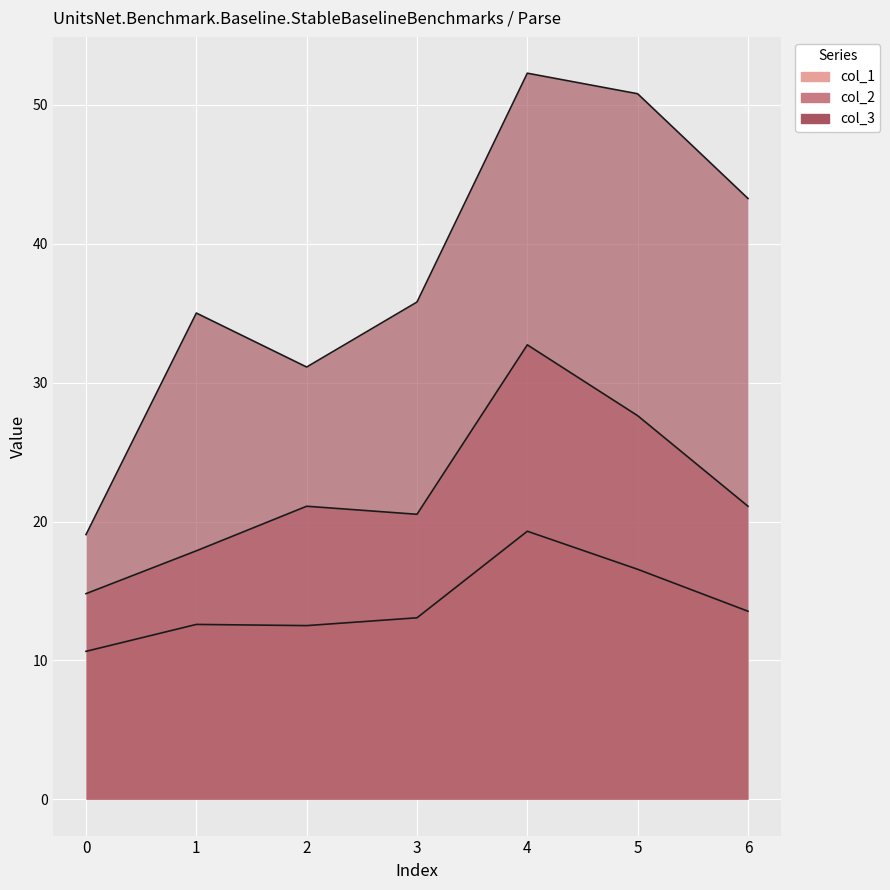

Count the number of data series in this chart.

3